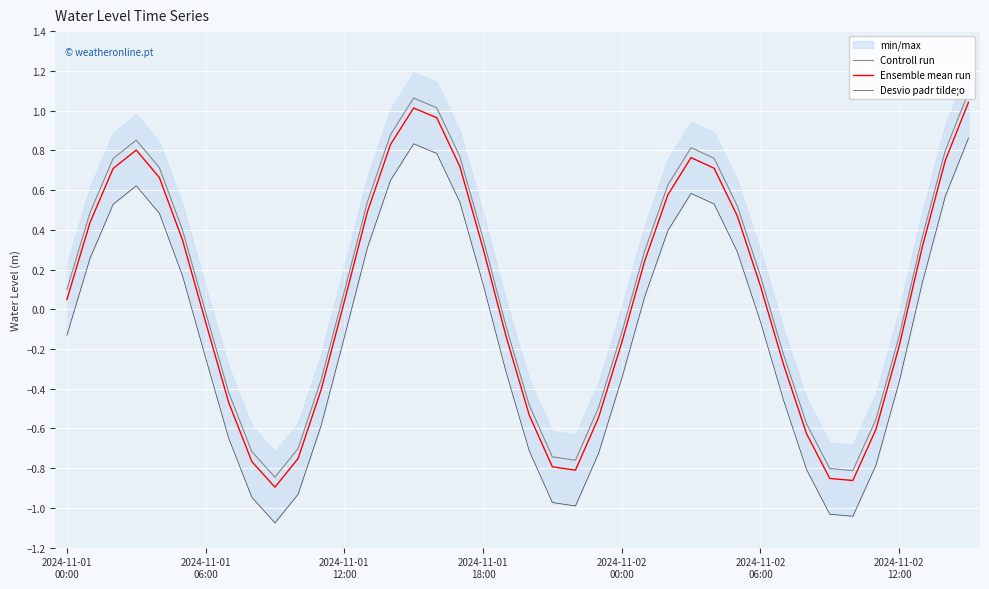

Where does the Controll run series first go above 0?

2024-11-01
00:00